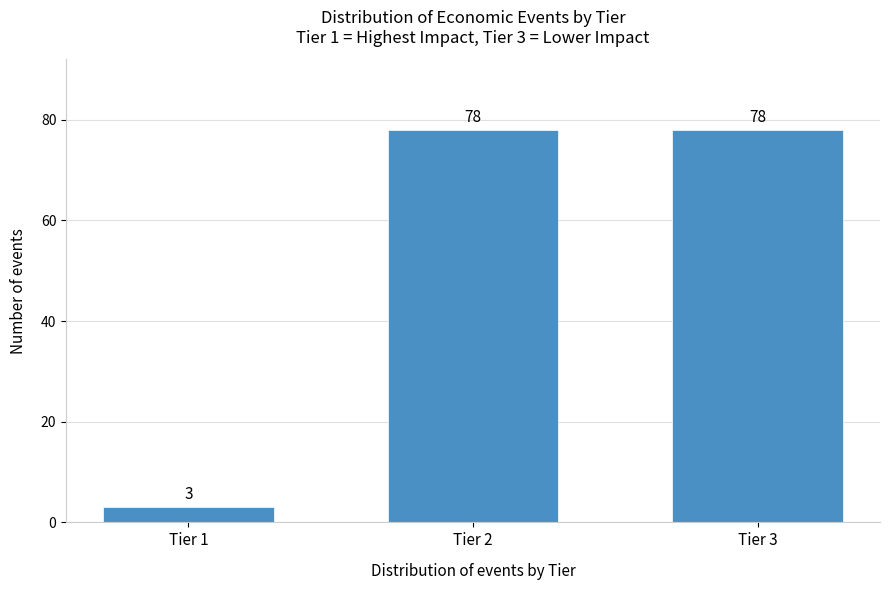

Reading left to right, extract all data points from this chart.

3	78	78